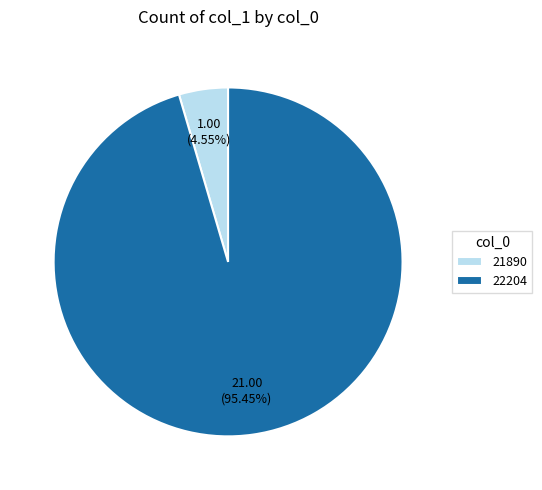

What percentage is NOT represented by 21890?

95.5%